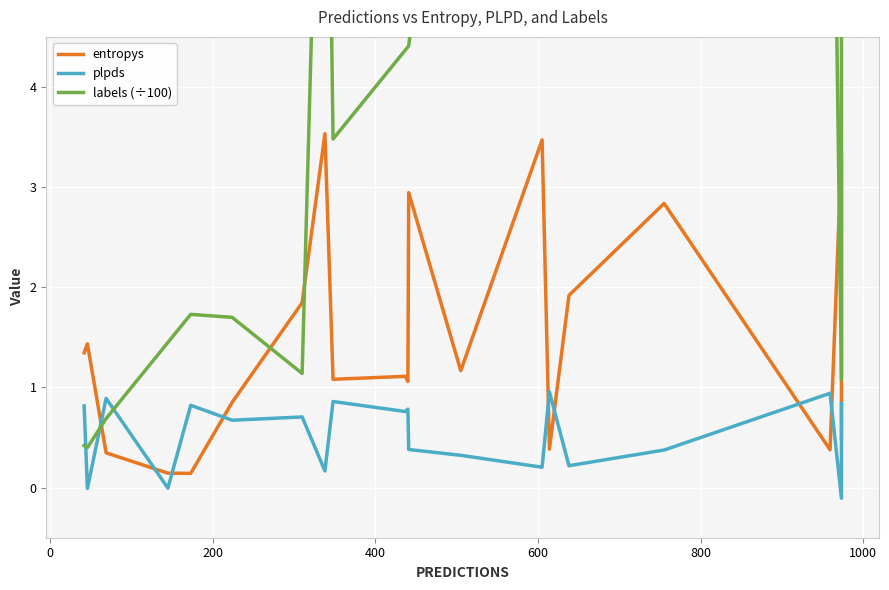

Is the value of entropys at 200 greater than the value of labels (÷100) at −200?

No